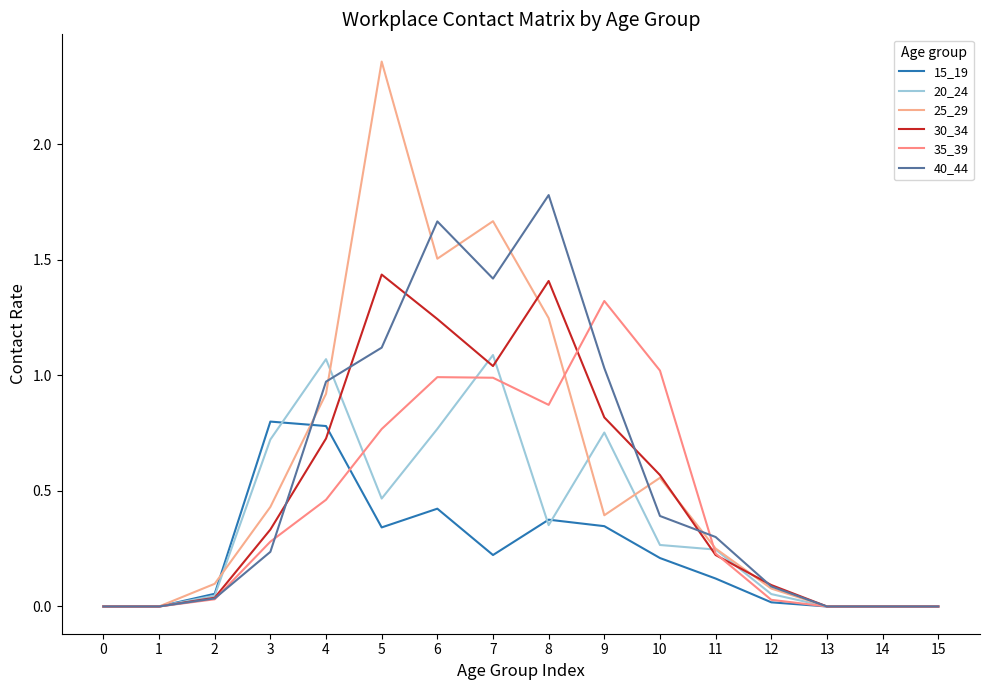

Reading right to left, list all the values displayed in this chart.

15_19: 0.0	0.0	0.0	0.0	0.1	0.2	0.3	0.4	0.2	0.4	0.3	0.8	0.8	0.1	0.0	0.0
20_24: 0.0	0.0	0.0	0.1	0.2	0.3	0.8	0.4	1.1	0.8	0.5	1.1	0.7	0.0	0.0	0.0
25_29: 0.0	0.0	0.0	0.1	0.3	0.6	0.4	1.2	1.7	1.5	2.4	0.9	0.4	0.1	0.0	0.0
30_34: 0.0	0.0	0.0	0.1	0.2	0.6	0.8	1.4	1.0	1.2	1.4	0.7	0.3	0.0	0.0	0.0
35_39: 0.0	0.0	0.0	0.0	0.2	1.0	1.3	0.9	1.0	1.0	0.8	0.5	0.3	0.0	0.0	0.0
40_44: 0.0	0.0	0.0	0.1	0.3	0.4	1.0	1.8	1.4	1.7	1.1	1.0	0.2	0.0	0.0	0.0